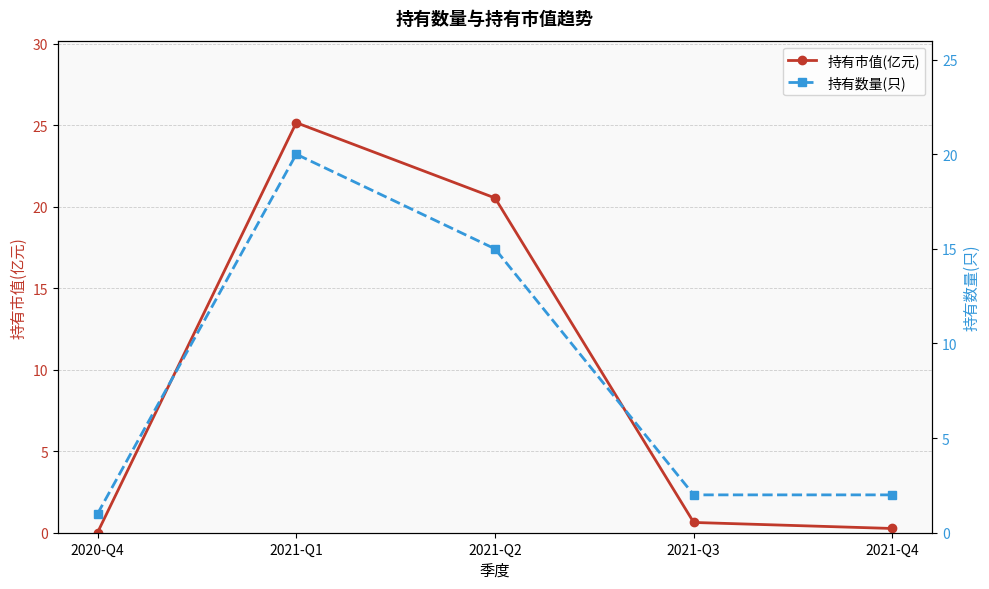

What position from the right is 2021-Q3?

2